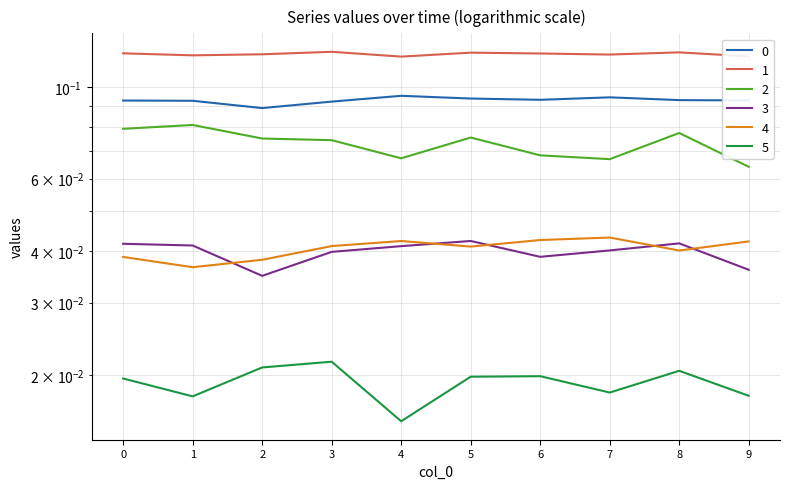

Where is 5 nearest to the value 0?

4